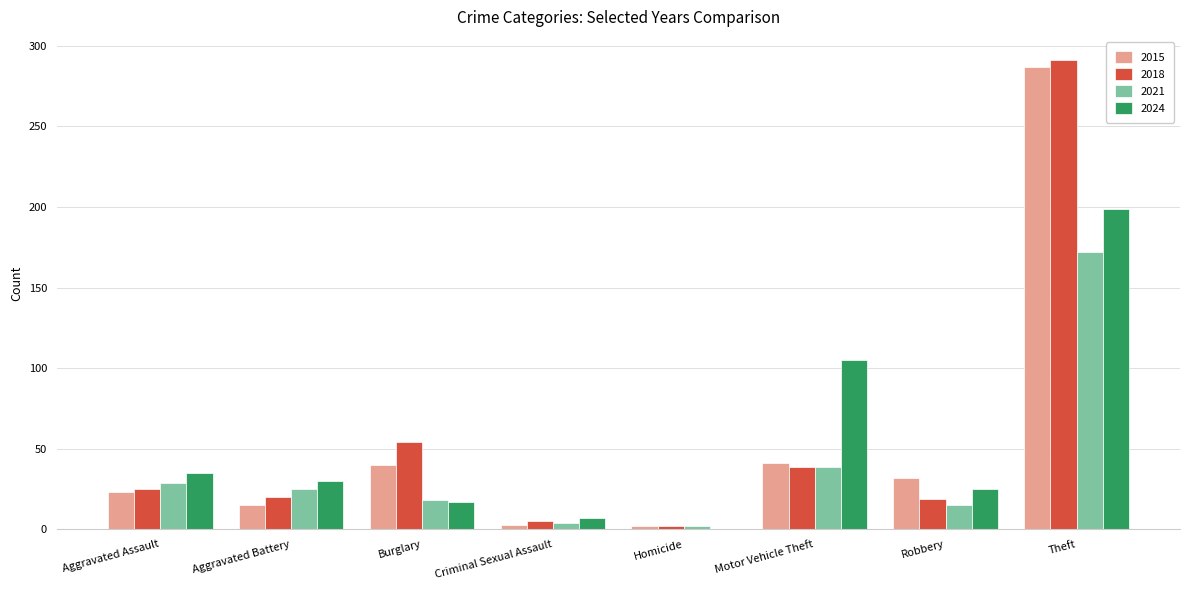

Are the bars grouped side by side (vs. stacked)?

Yes